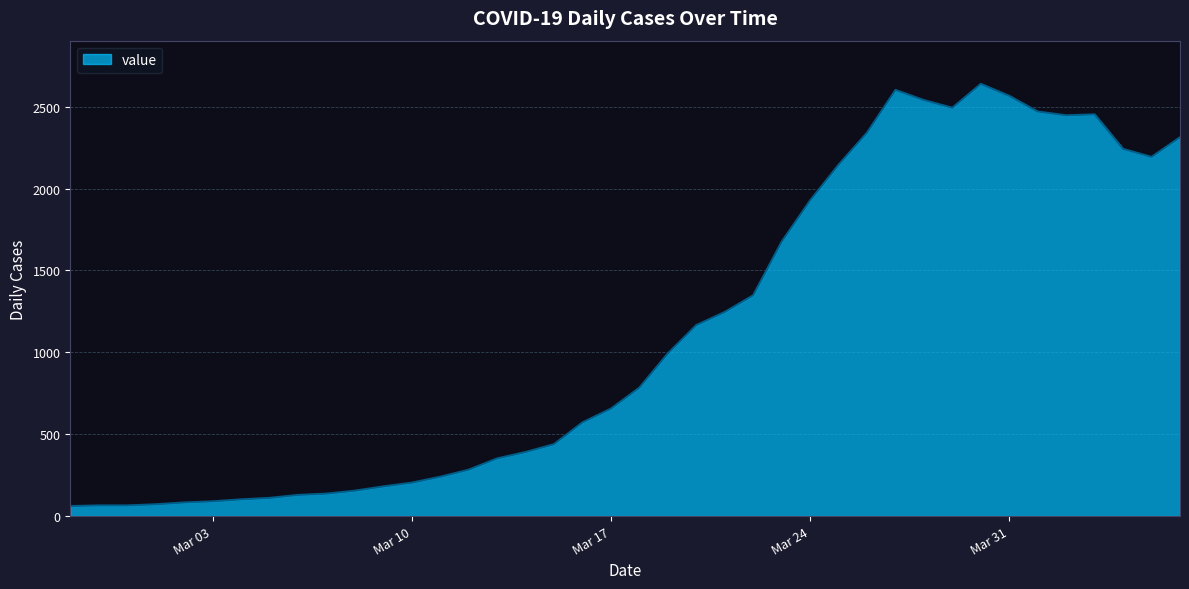

What is the average value?

1124